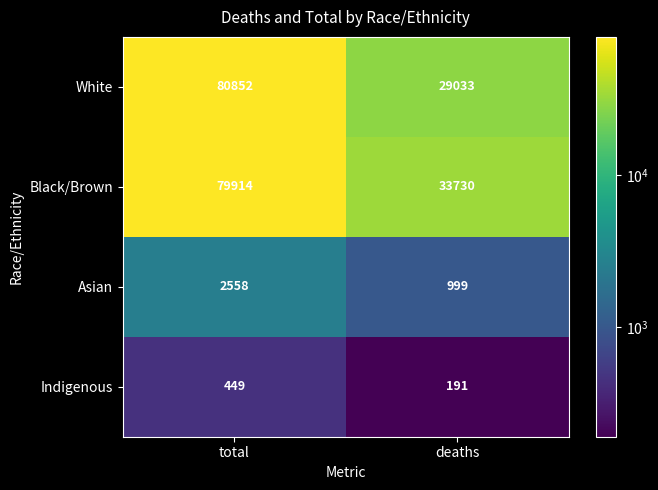

List the labels in order of Black/Brown value, smallest first.

deaths, total